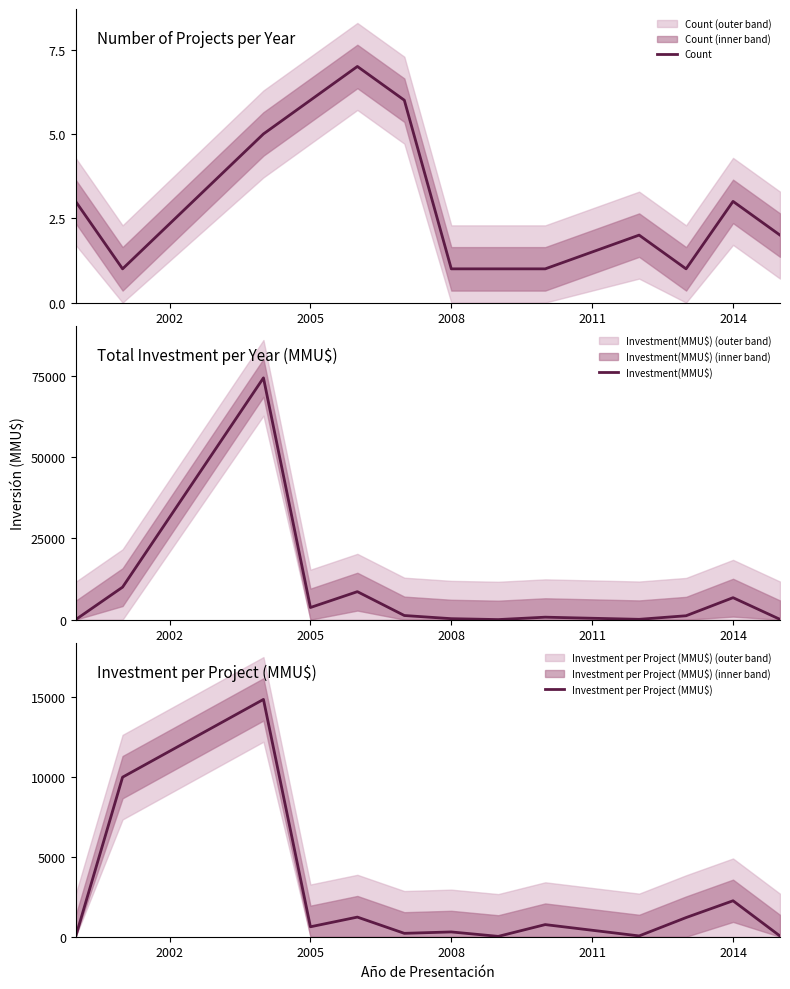

How many data points does each series have?

13